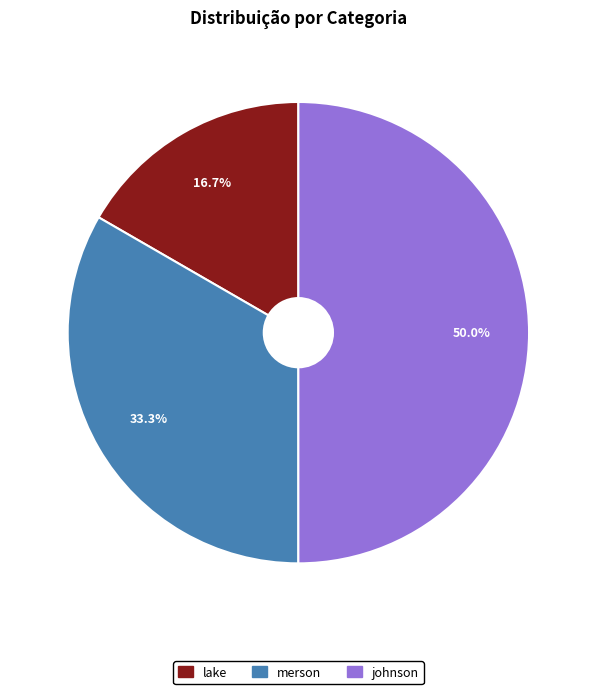

To the nearest percent, what is the difference between the johnson and merson slice percentages?

17%